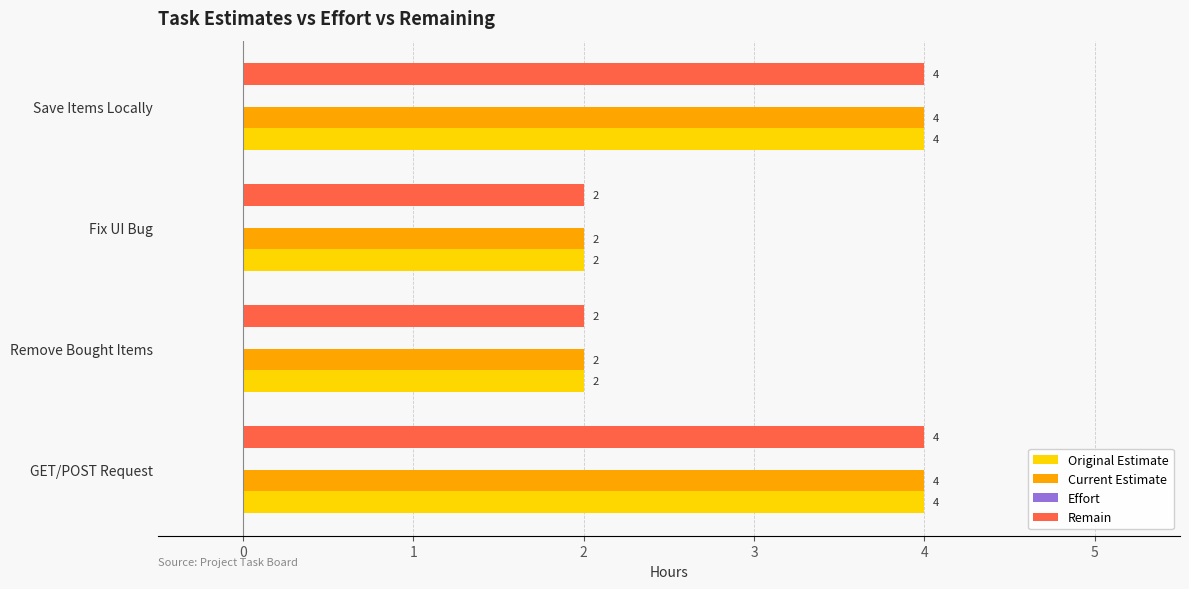

What is the total value across all series at Save Items Locally?

12